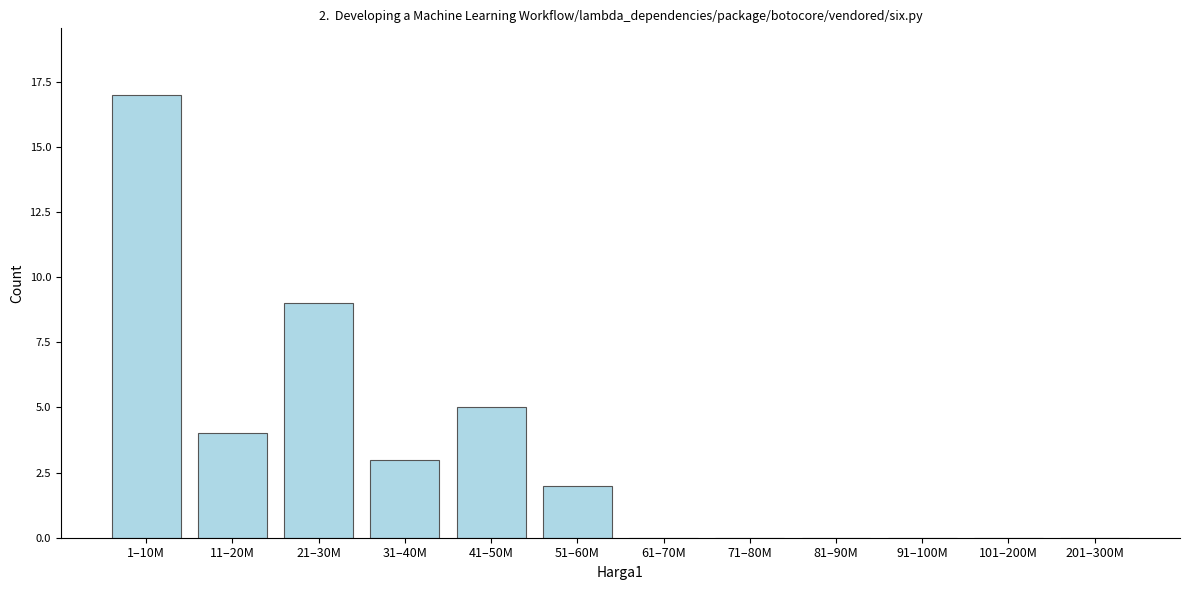

Reading right to left, list all the values displayed in this chart.

201–300M=0	101–200M=0	91–100M=0	81–90M=0	71–80M=0	61–70M=0	51–60M=2	41–50M=5	31–40M=3	21–30M=9	11–20M=4	1–10M=17